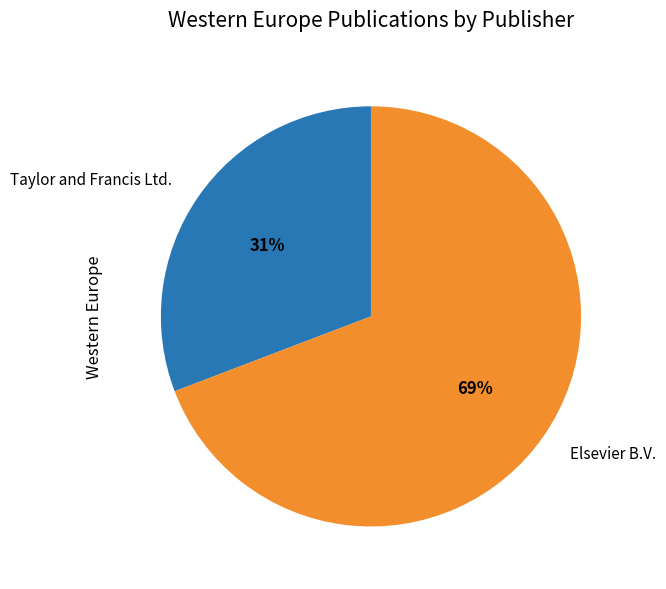

What is the smallest slice in the pie chart?

Taylor and Francis Ltd.